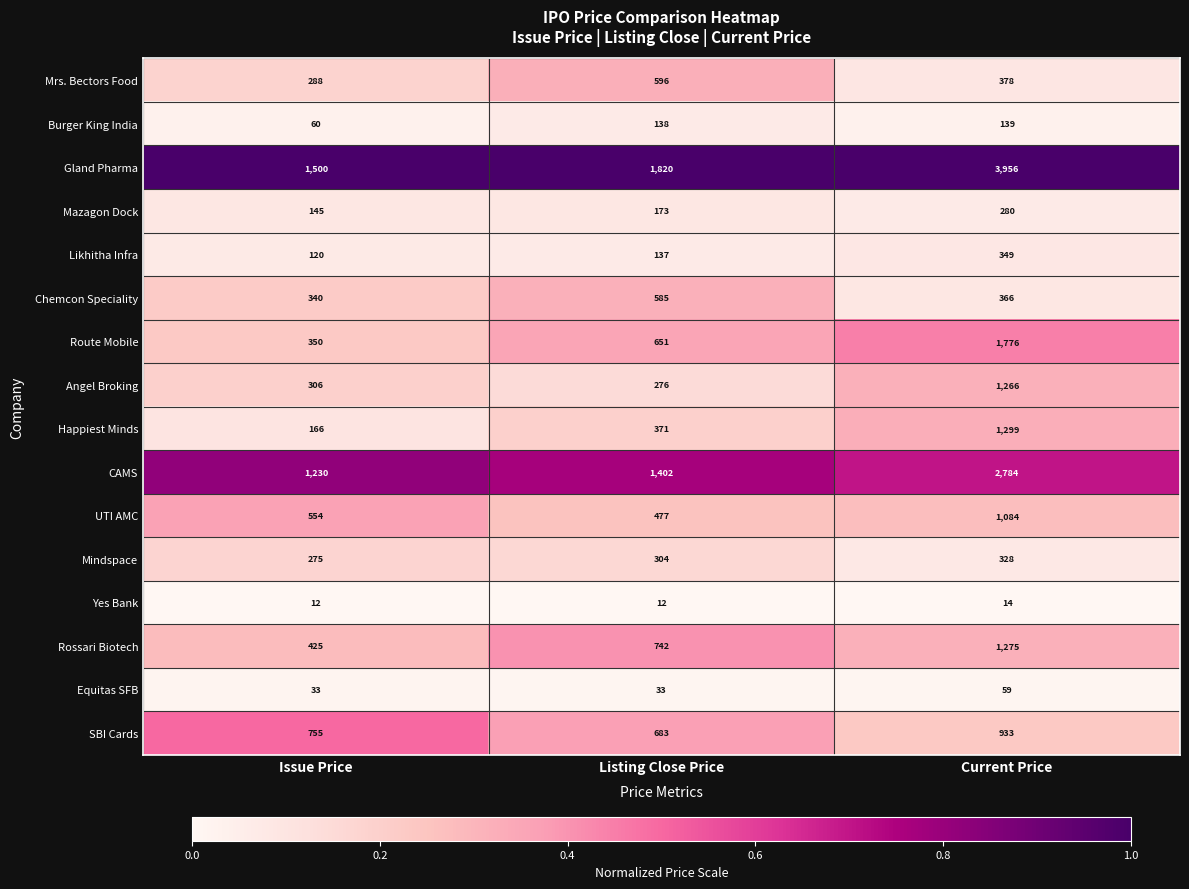

At which category is the sum across all series the highest?

Current Price